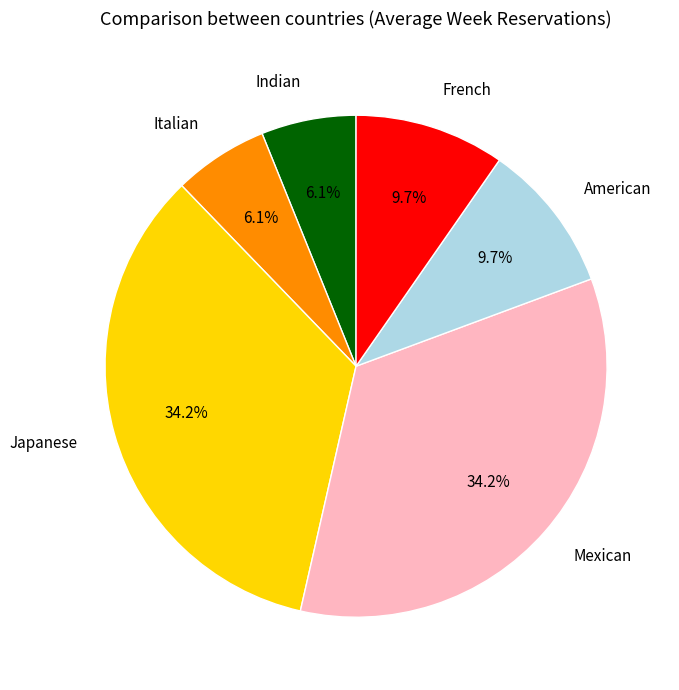

To the nearest percent, what is the average slice percentage?

17%